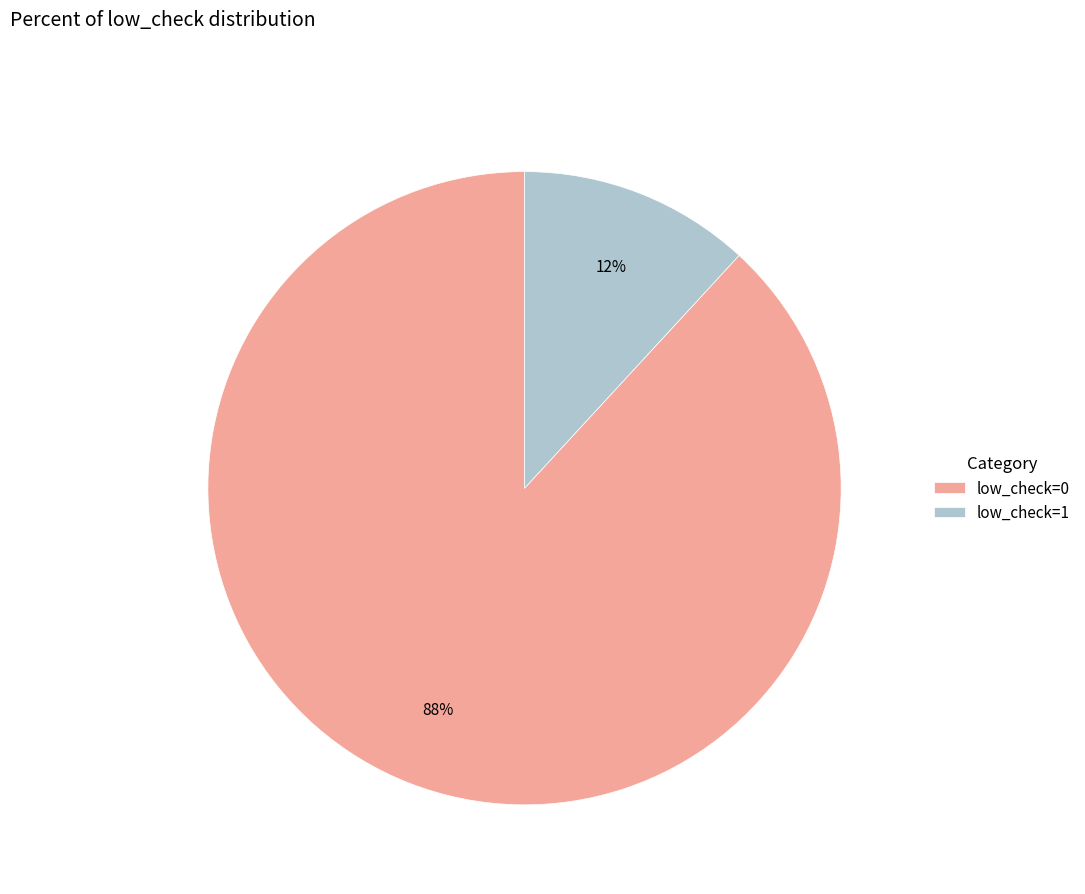

Is it true that low_check=1 is 12% of the pie?

True